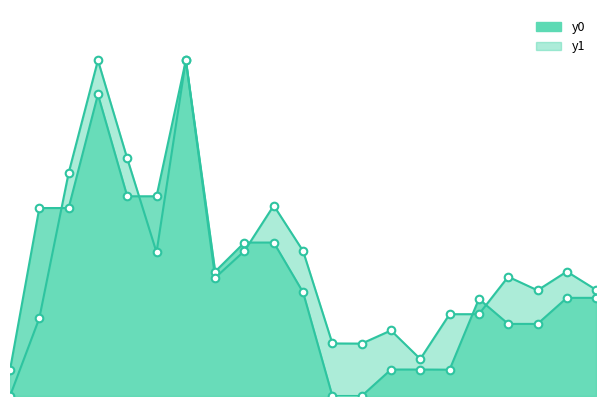

Which series reaches the maximum Y coordinate?

y0